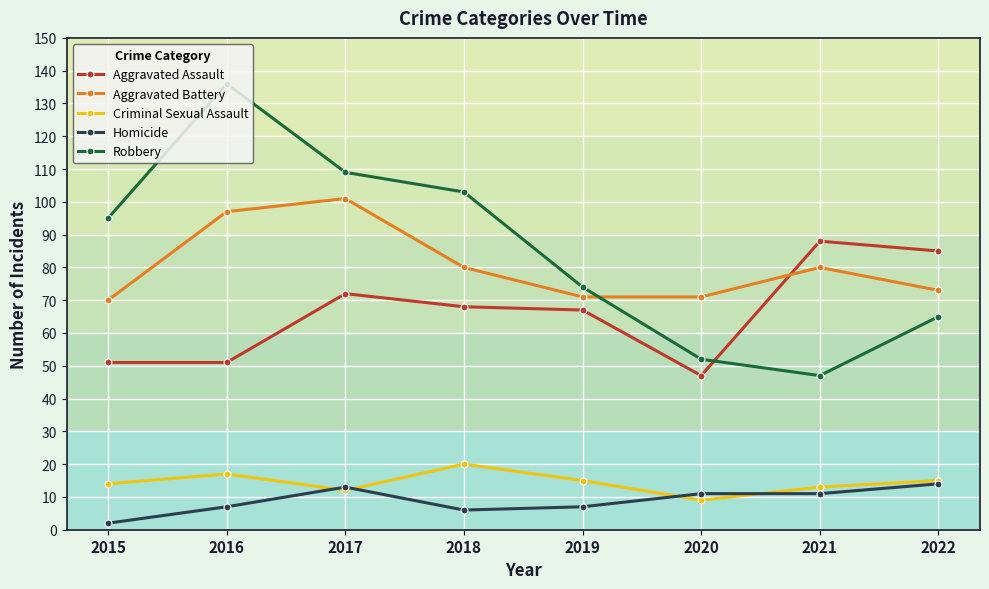

How many series are shown in this chart?

5